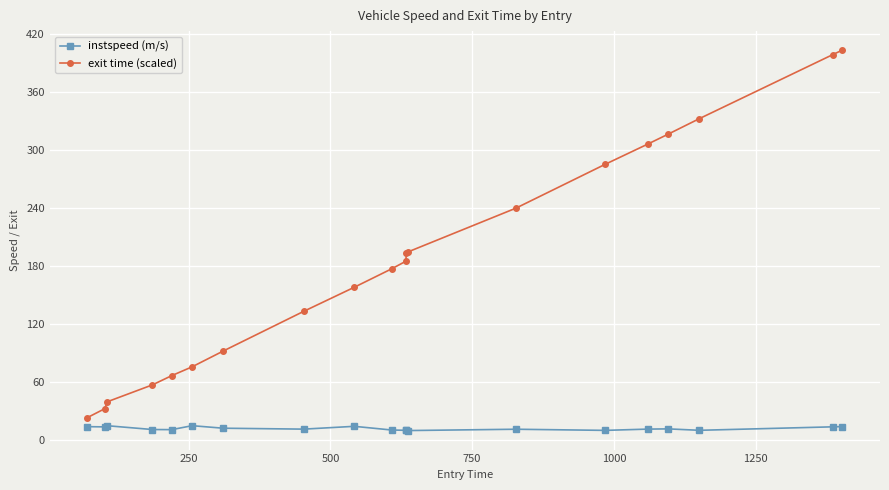

Which series has the largest range (max minus min)?

exit time (scaled)